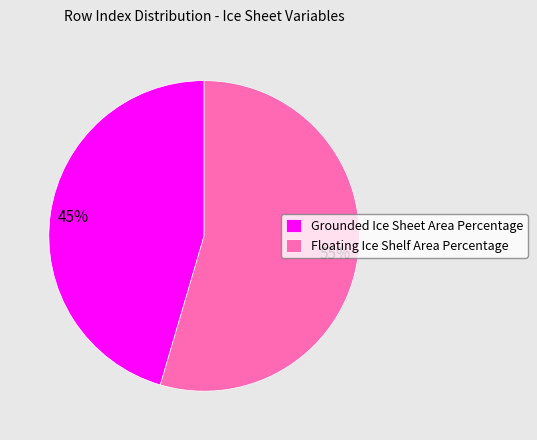

Do Floating Ice Shelf Area Percentage and Grounded Ice Sheet Area Percentage together represent more than half of the pie?

Yes